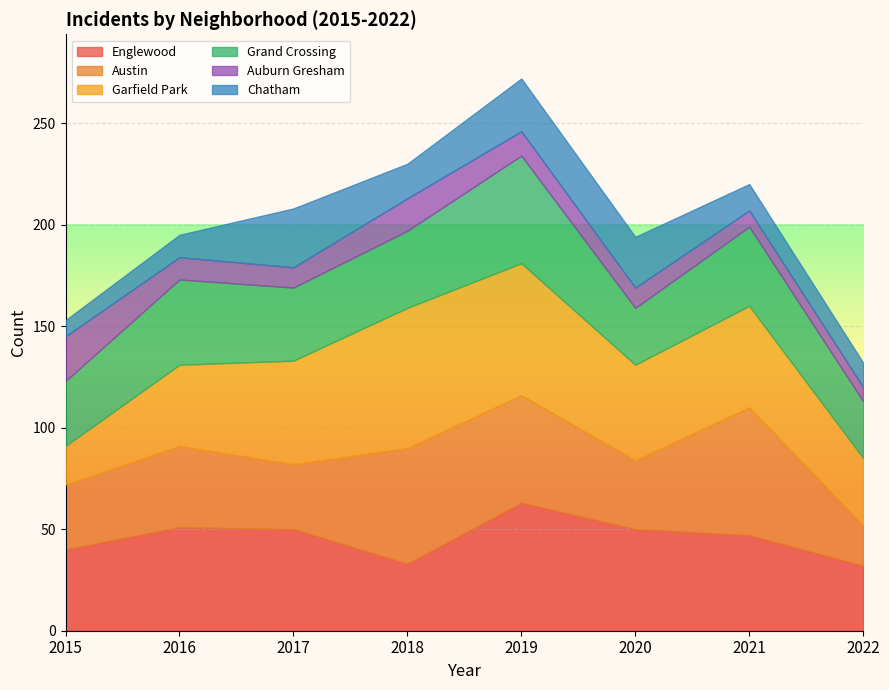

True or false: Chatham and Austin cross at least once.

False